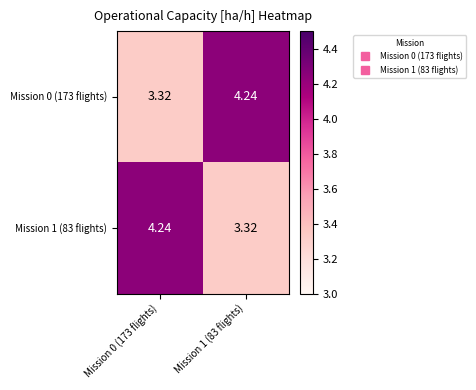

How many values in the Mission 1 (83 flights) series are below 4?

1